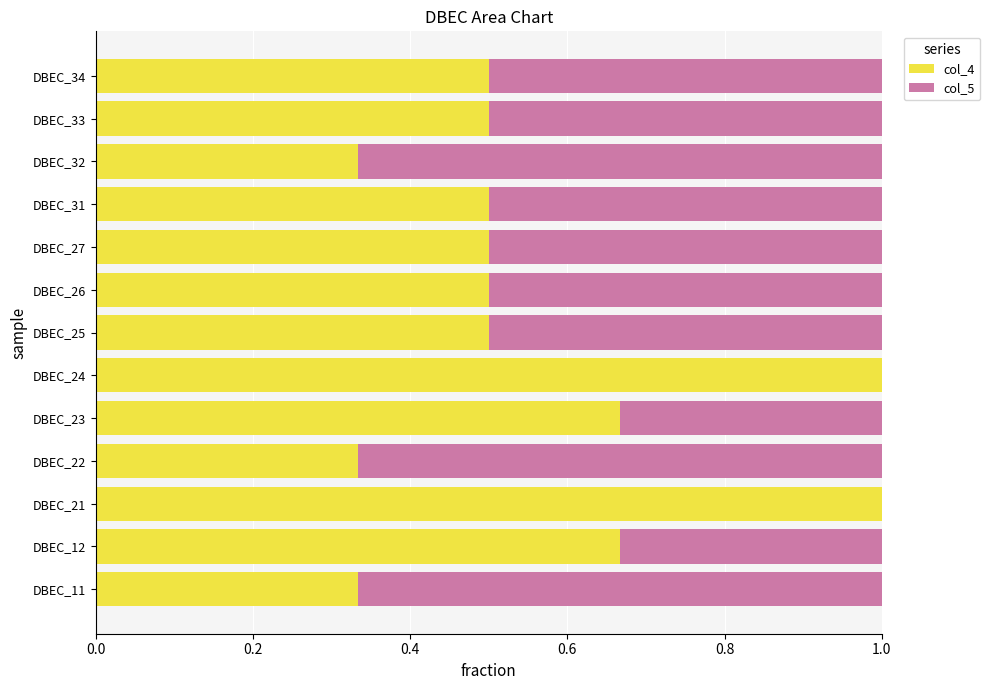

True or false: col_4 has a value of 0.7 at DBEC_26.

False